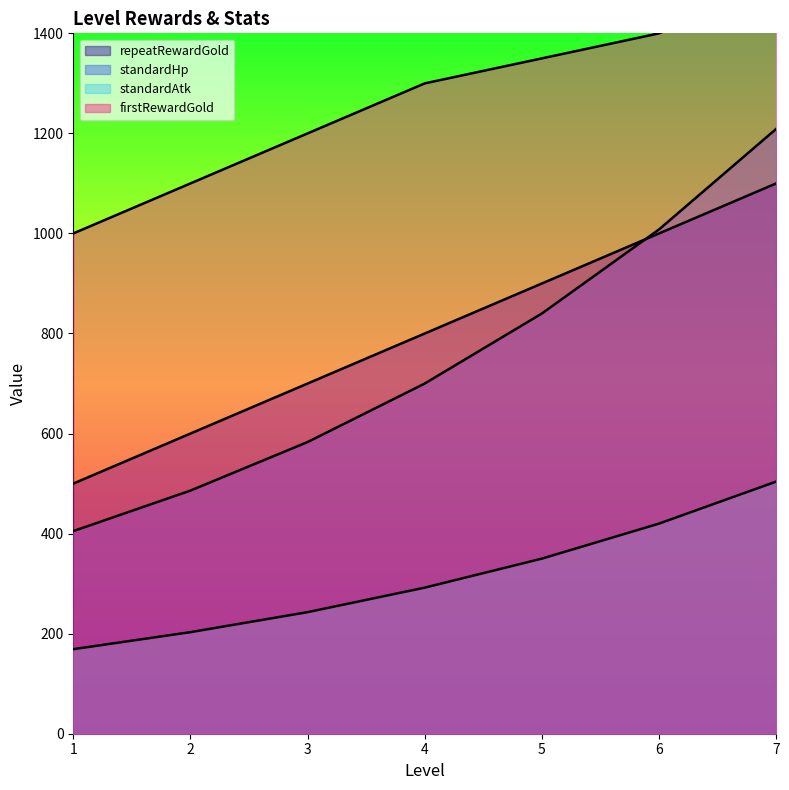

What is the maximum value for standardAtk?

504